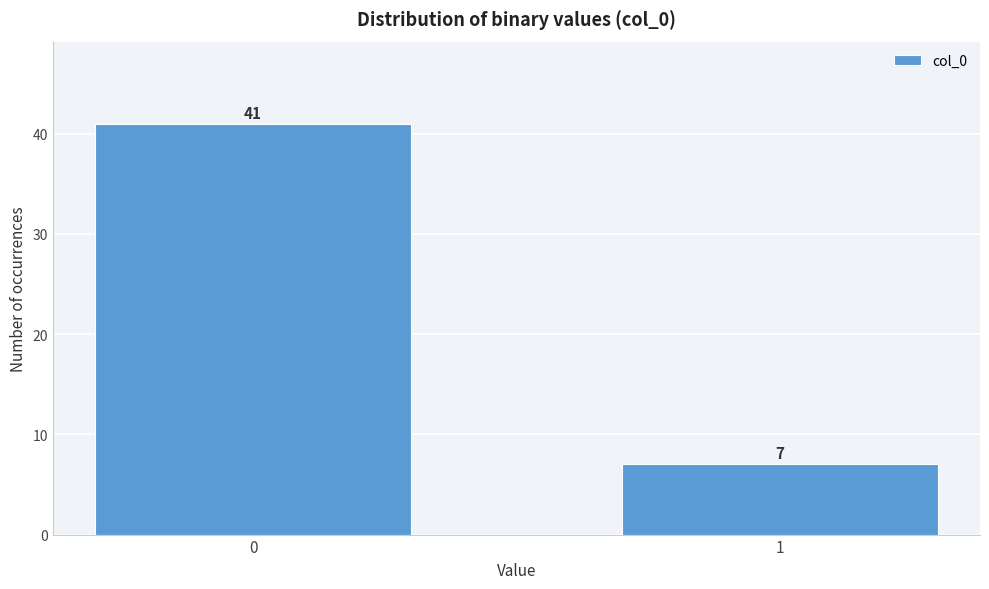

Reading left to right, what are all the values shown in this chart?

41	7